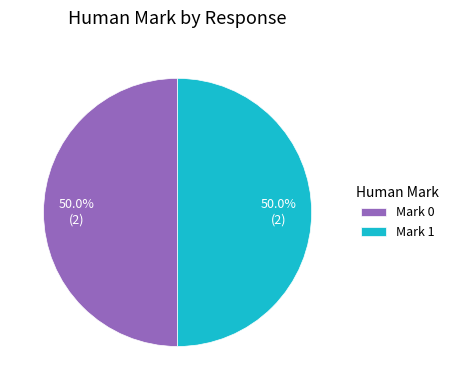

What percentage is NOT represented by Mark 0?

50.0%